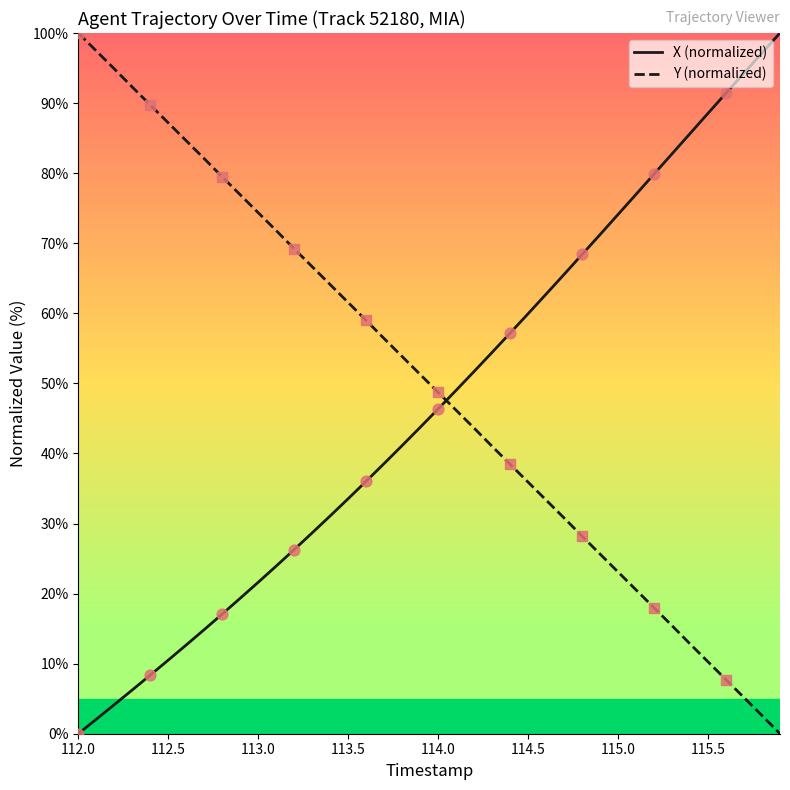

True or false: X (normalized) and Y (normalized) cross at least once.

True